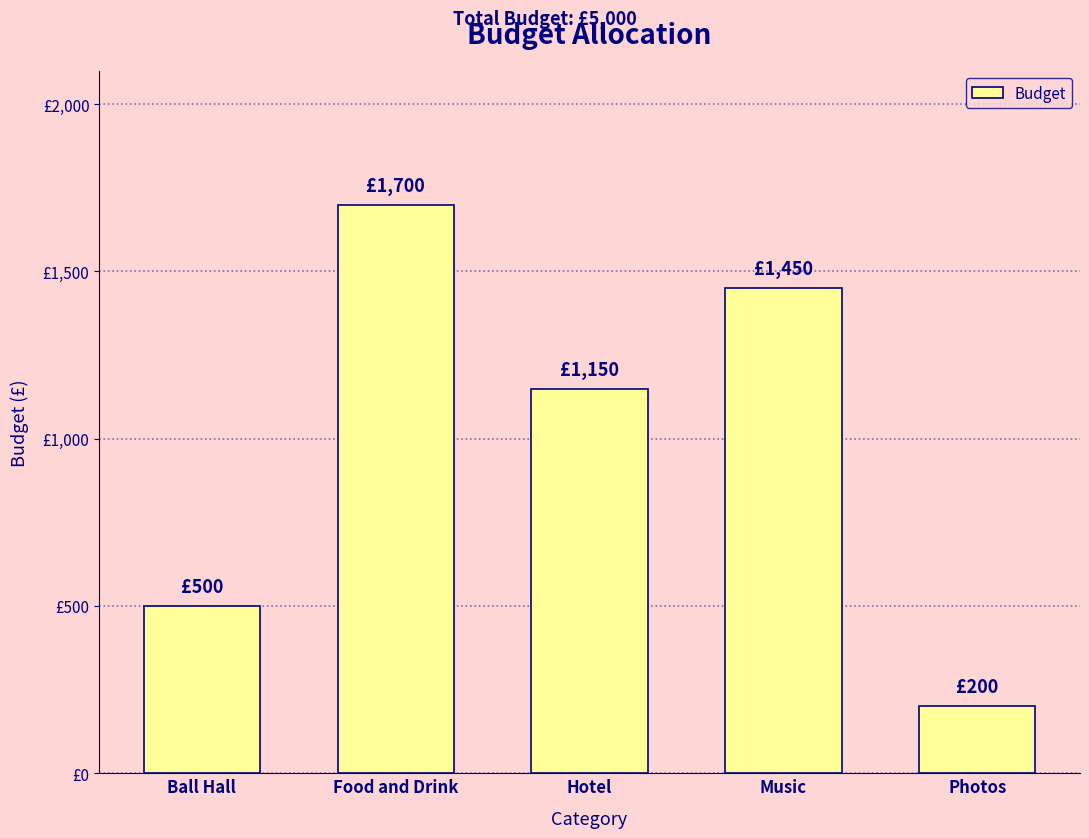

Between Music and Ball Hall, which is larger?

Music